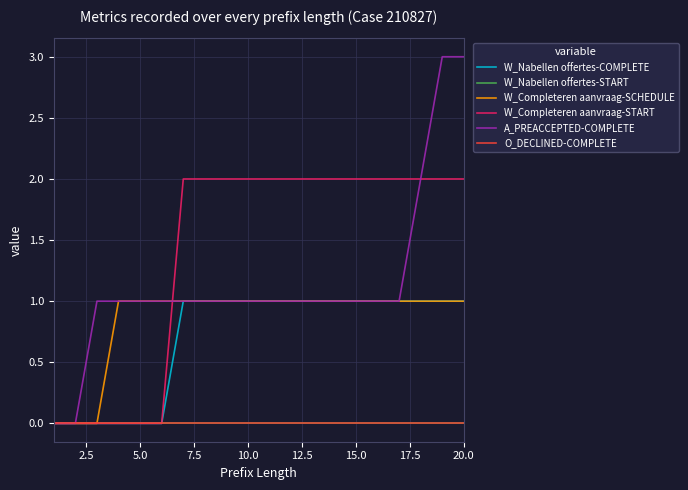

Does the chart display data point markers on the line(s)?

No